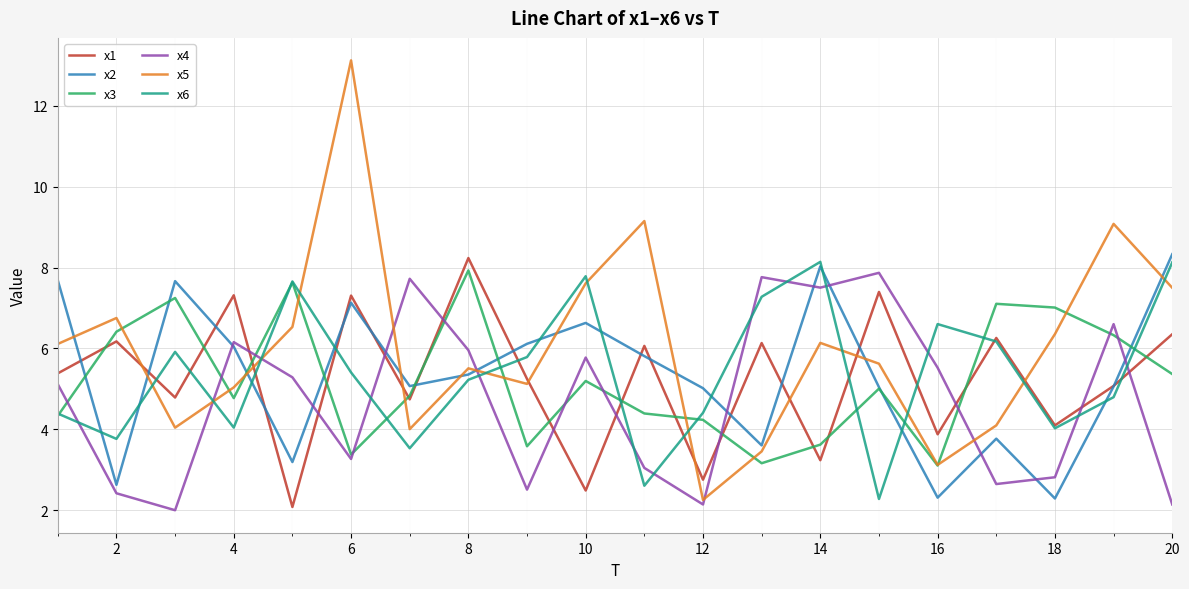

Which series has the largest total across all categories?

x5